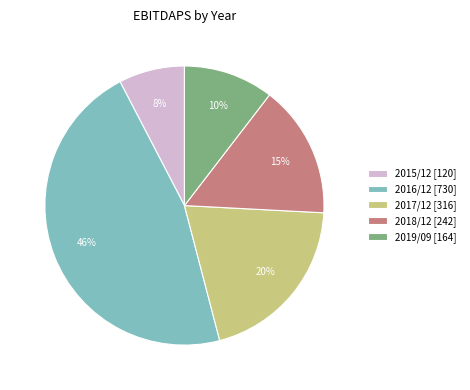

How many slices are in this pie chart?

5